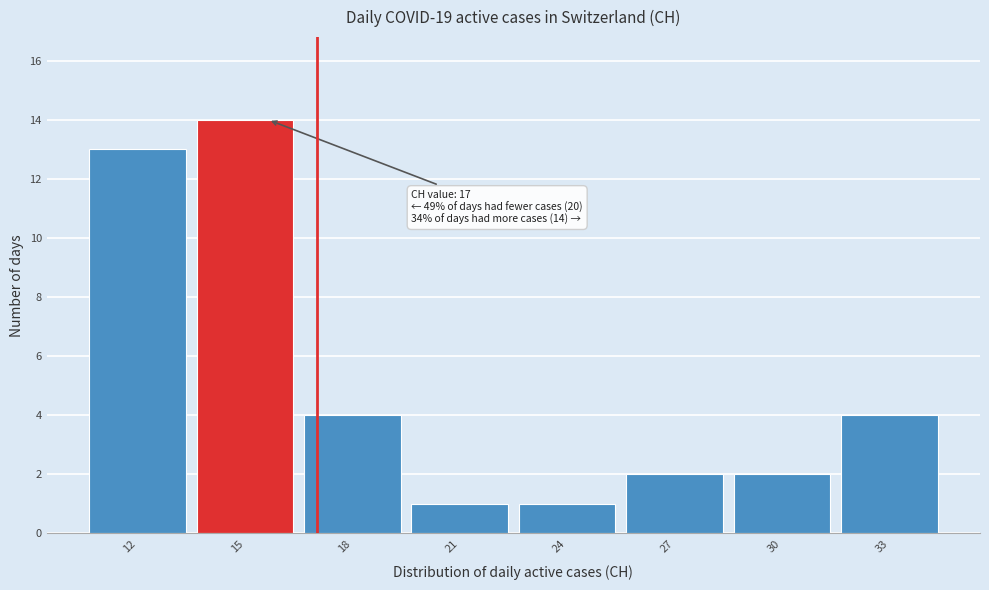

Reading right to left, transcribe all the data shown in this chart.

4	2	2	1	1	4	14	13